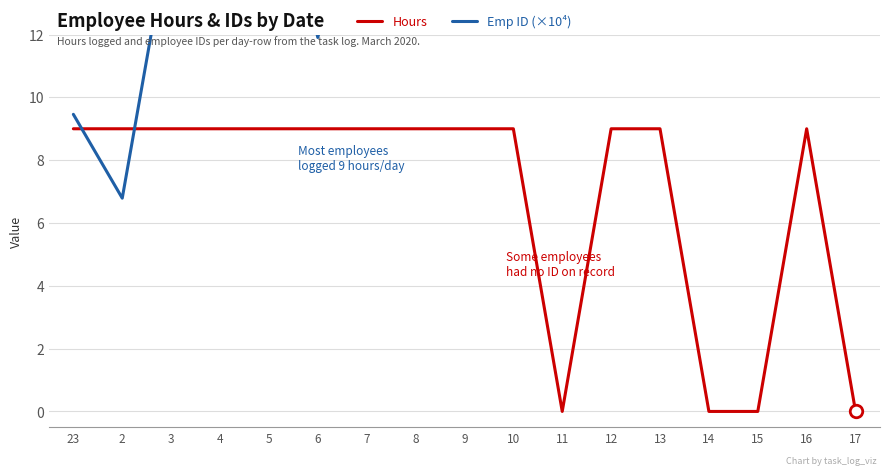

Rank the categories by Emp ID (×10⁴) value from lowest to highest.

2, 23, 6, 11, 12, 8, 3, 10, 7, 4, 5, 9, 13, 14, 15, 16, 17